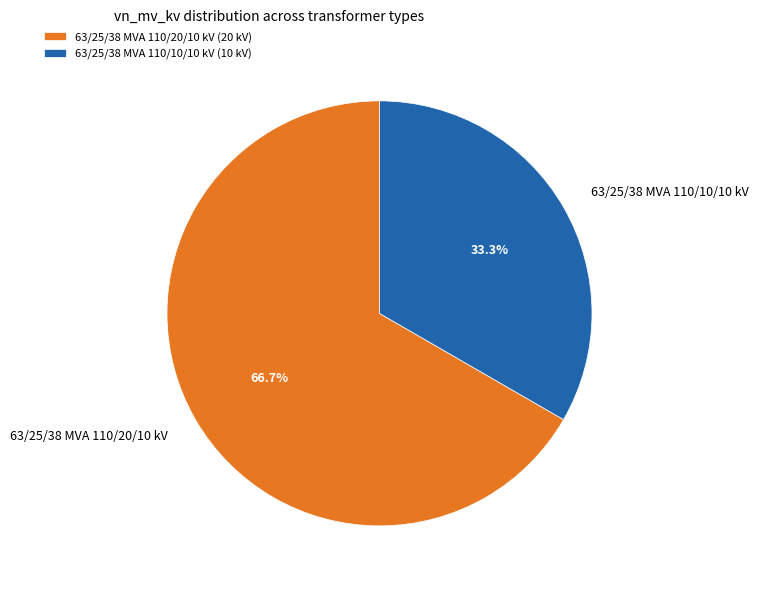

Rank the categories by value from lowest to highest.

63/25/38 MVA 110/10/10 kV, 63/25/38 MVA 110/20/10 kV